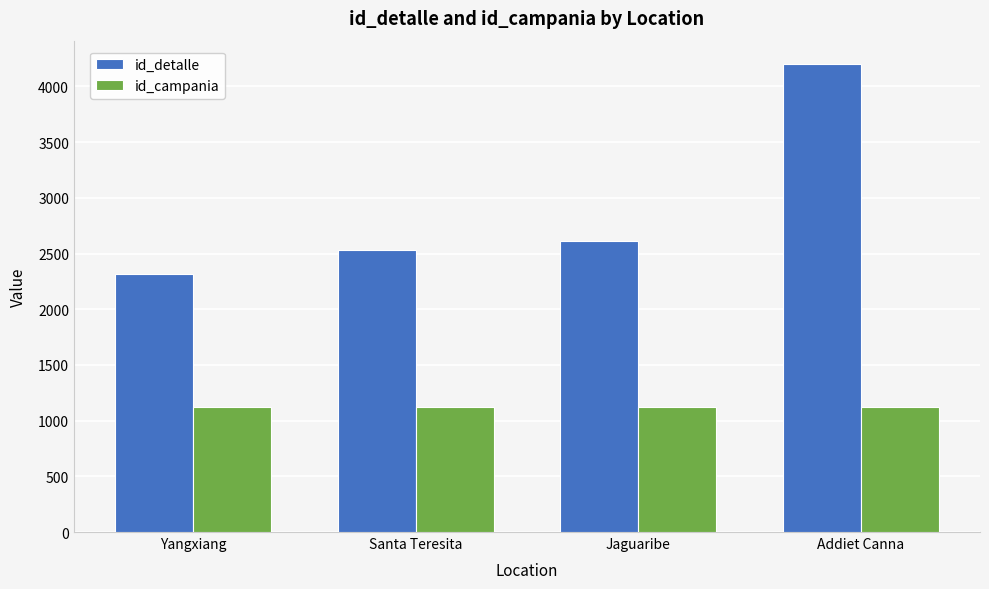

What is the sum of the id_campania values at Addiet Canna and Jaguaribe?

2248